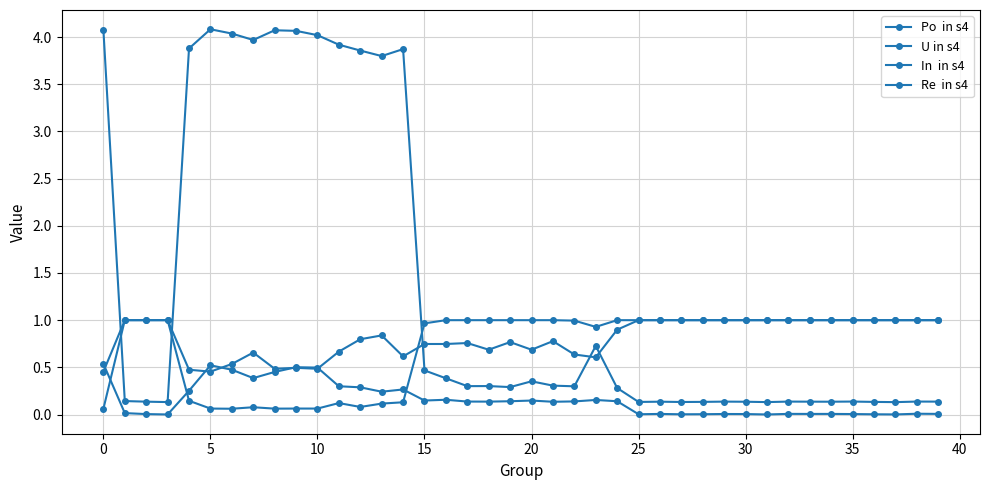

Count the number of categories in the chart.

40